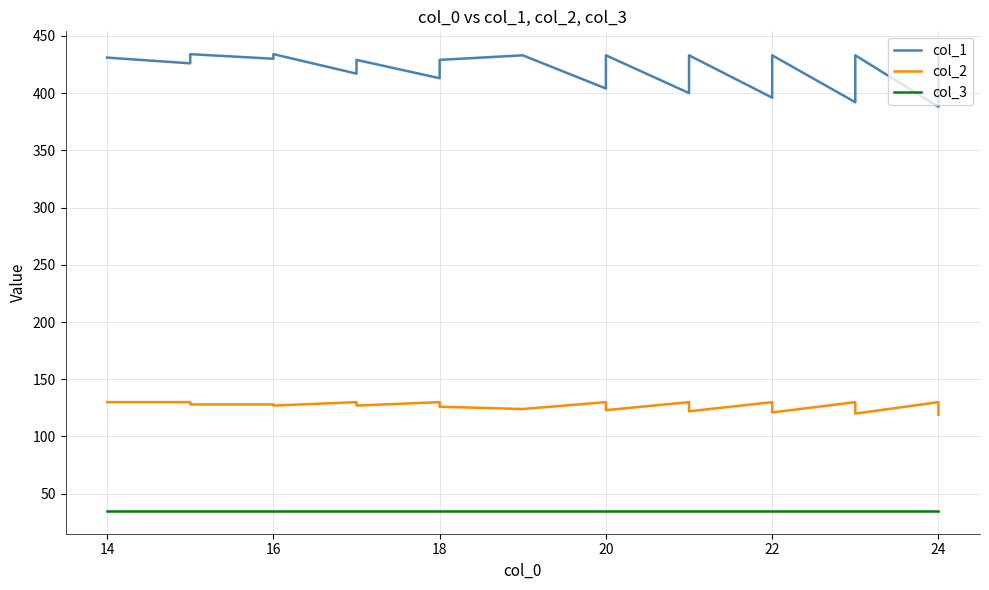

What is the average value of the col_2 series?

126